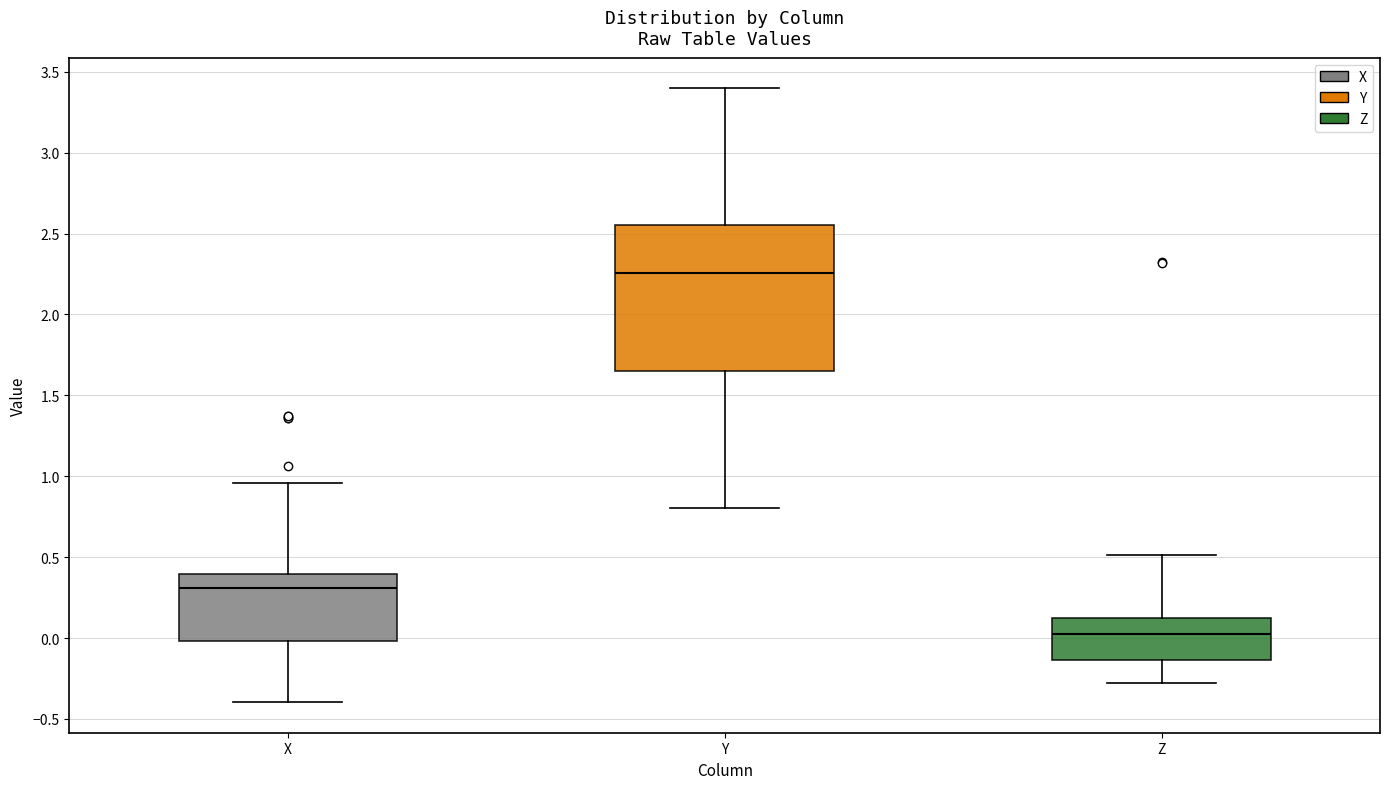

Reading left to right, read every box against the y-axis: the position of its median line, the range the box covers, and the ends of its whiskers. The values are not printed on the chart, so give them approximately, as read against the axis.

X: median 0.30, box 0.00 to 0.40, whiskers -0.40 to 0.95
Y: median 2.25, box 1.65 to 2.55, whiskers 0.80 to 3.40
Z: median 0.05, box -0.15 to 0.10, whiskers -0.30 to 0.50